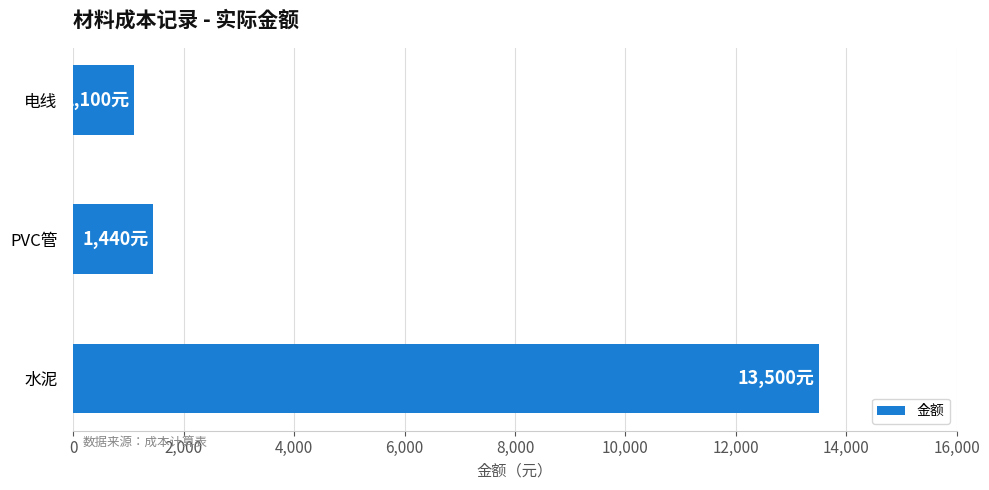

Is it true that the value at 水泥 is 5531?

False